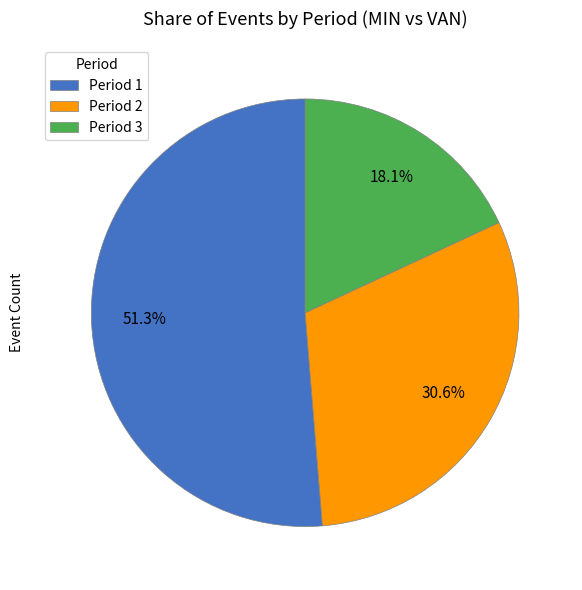

Approximately how many times larger is the value at Period 3 compared to Period 1?

0.4